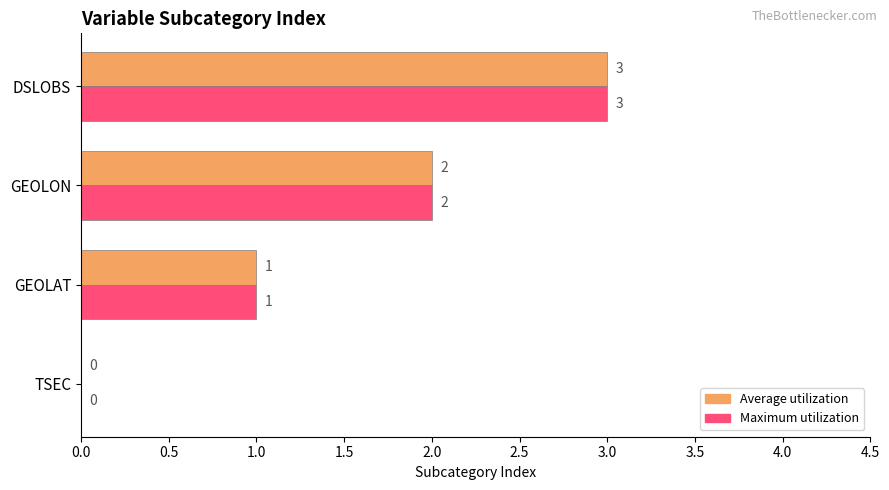

What is the sum of all Maximum utilization values?

6